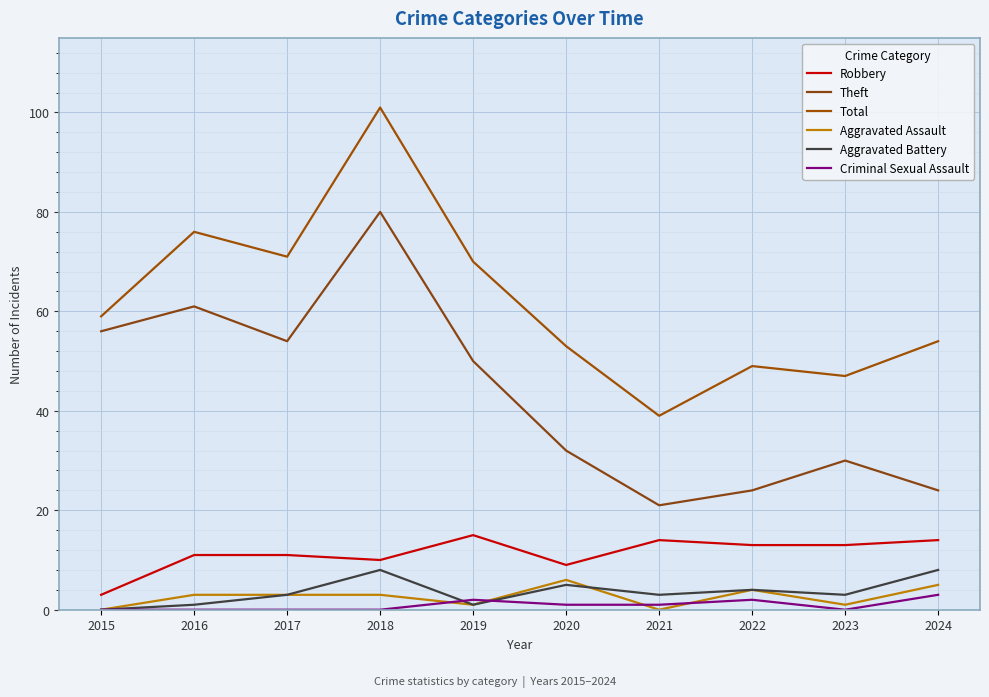

Which category has the highest value in the Aggravated Assault series?

2020